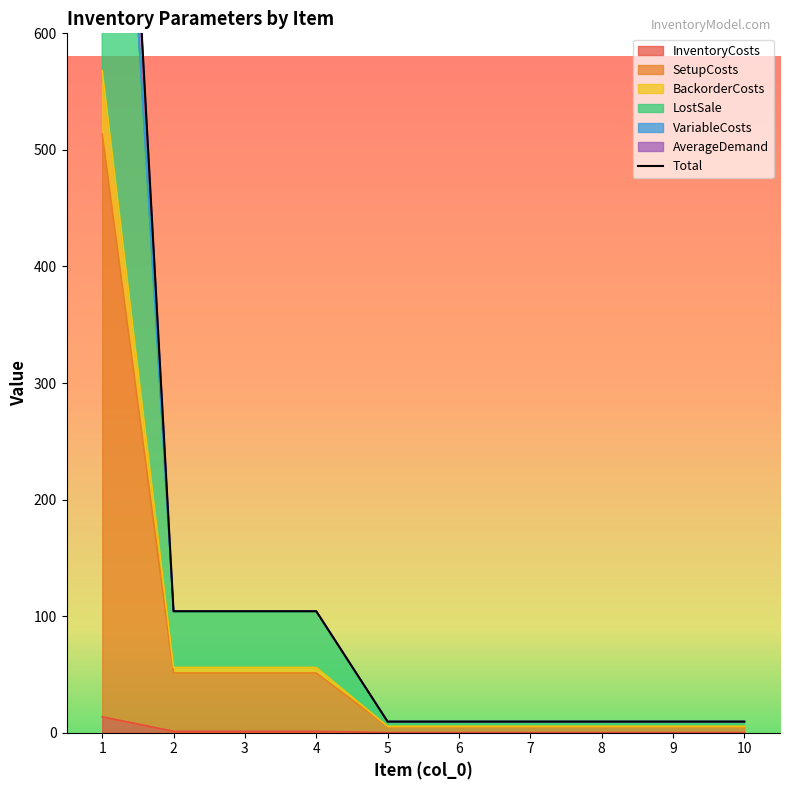

Is it true that SetupCosts equals 51.2 at 2?

True